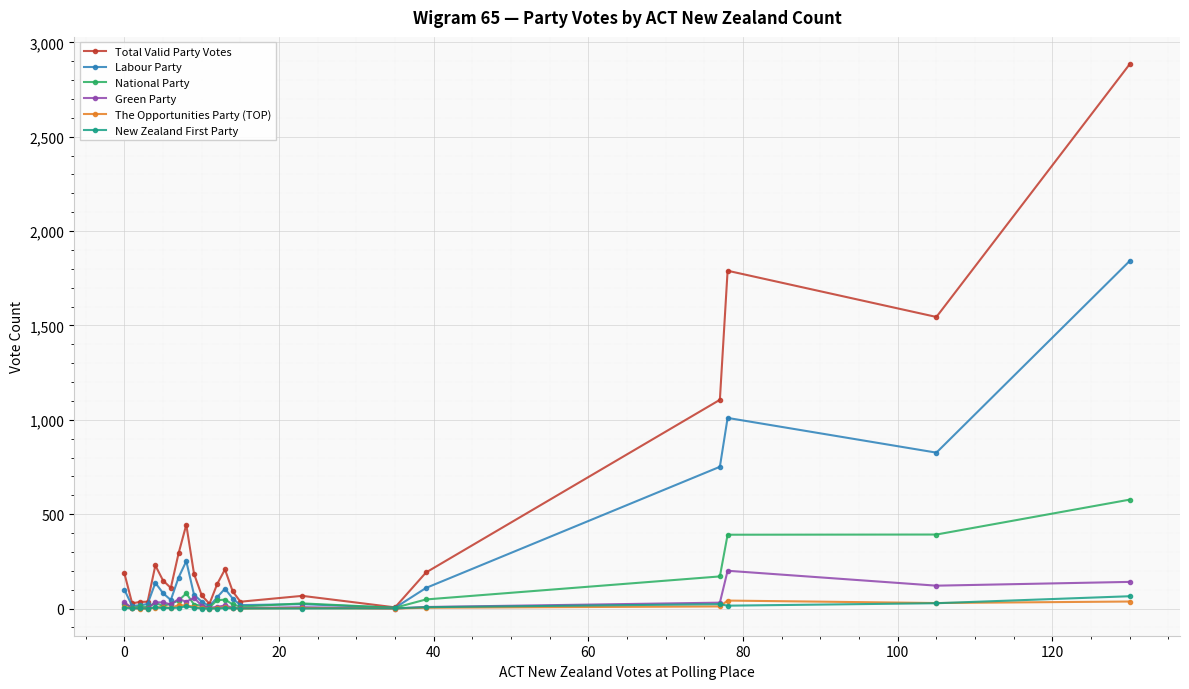

At how many categories does at least one series exceed 543?

4